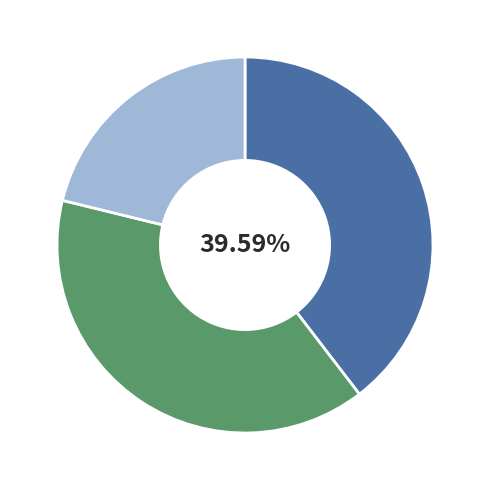

To the nearest percent, what is the average slice percentage?

33%